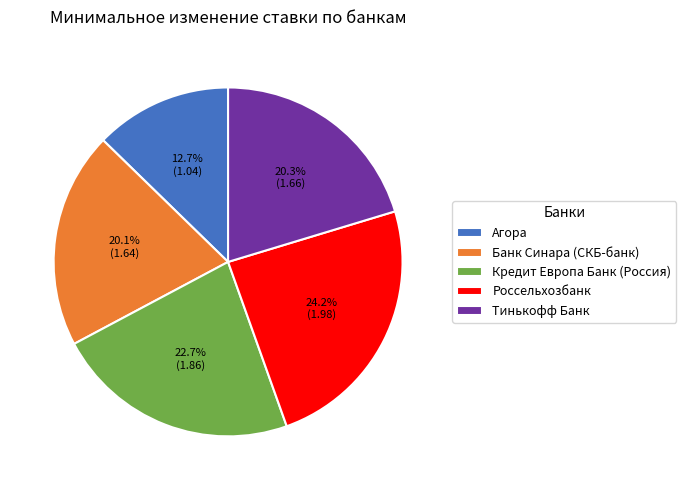

Count the number of slices in the pie.

5